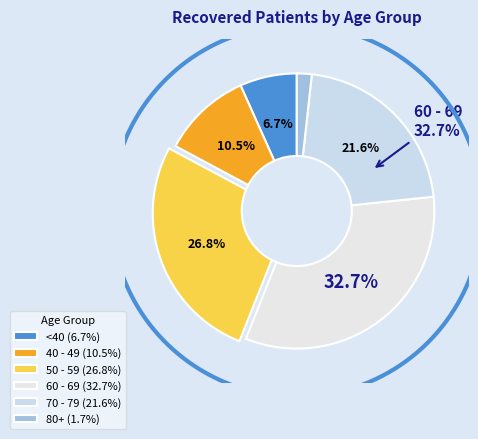

Do 55 - 59 and 30 - 34 together represent more than half of the pie?

No